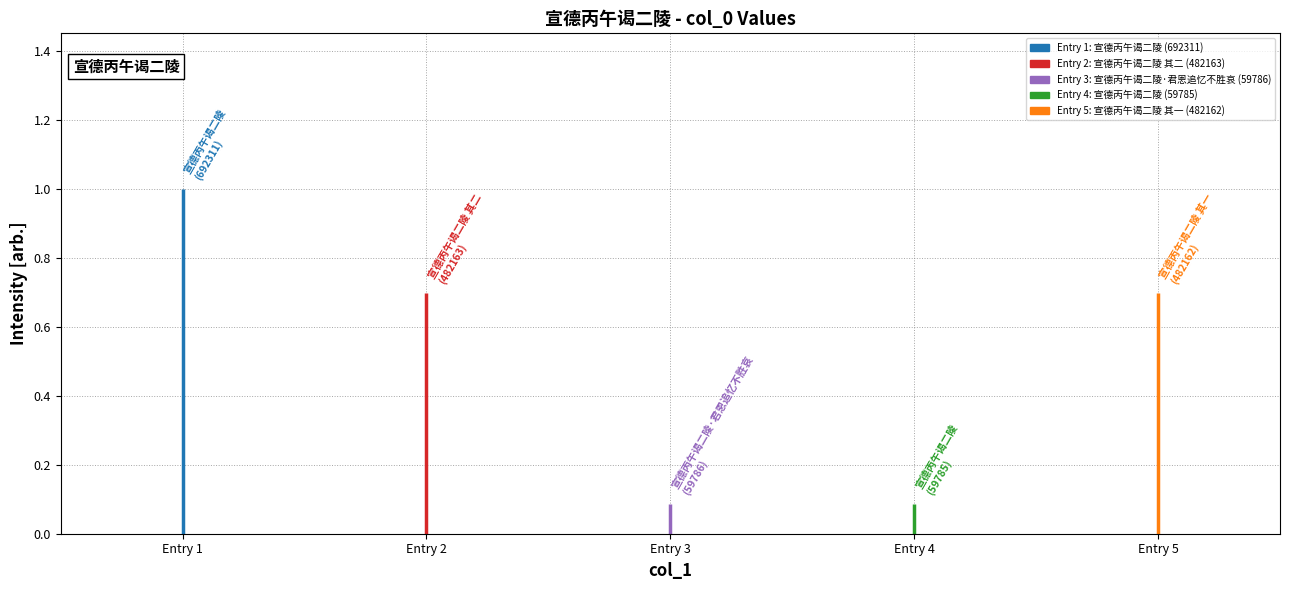

What is the sum of the values at 宣德丙午谒二陵 and 宣德丙午谒二陵?

752096